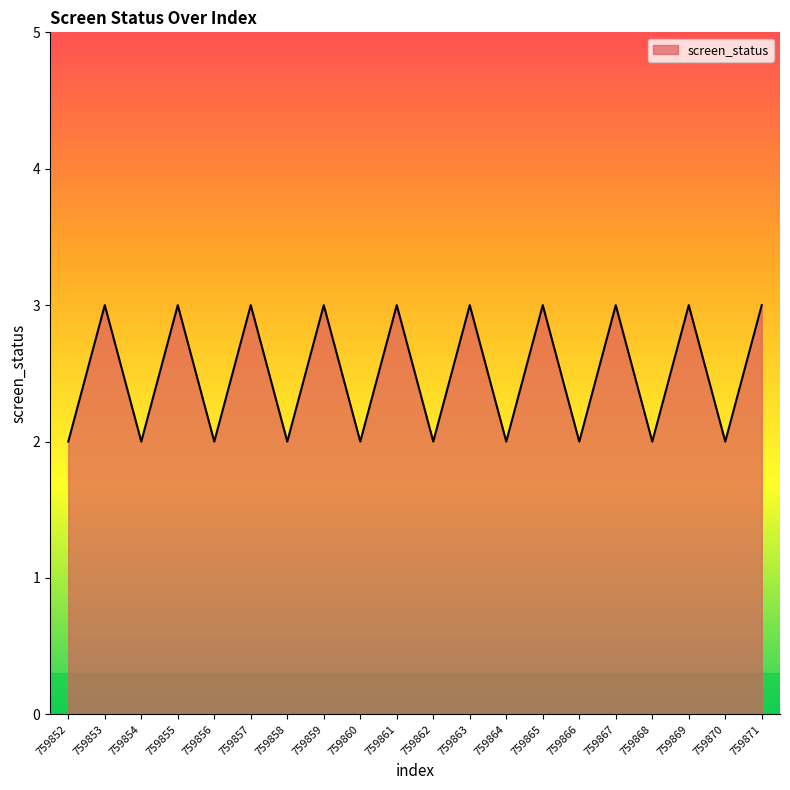

The chart shows a value of 3 at 759855. True or false?

True